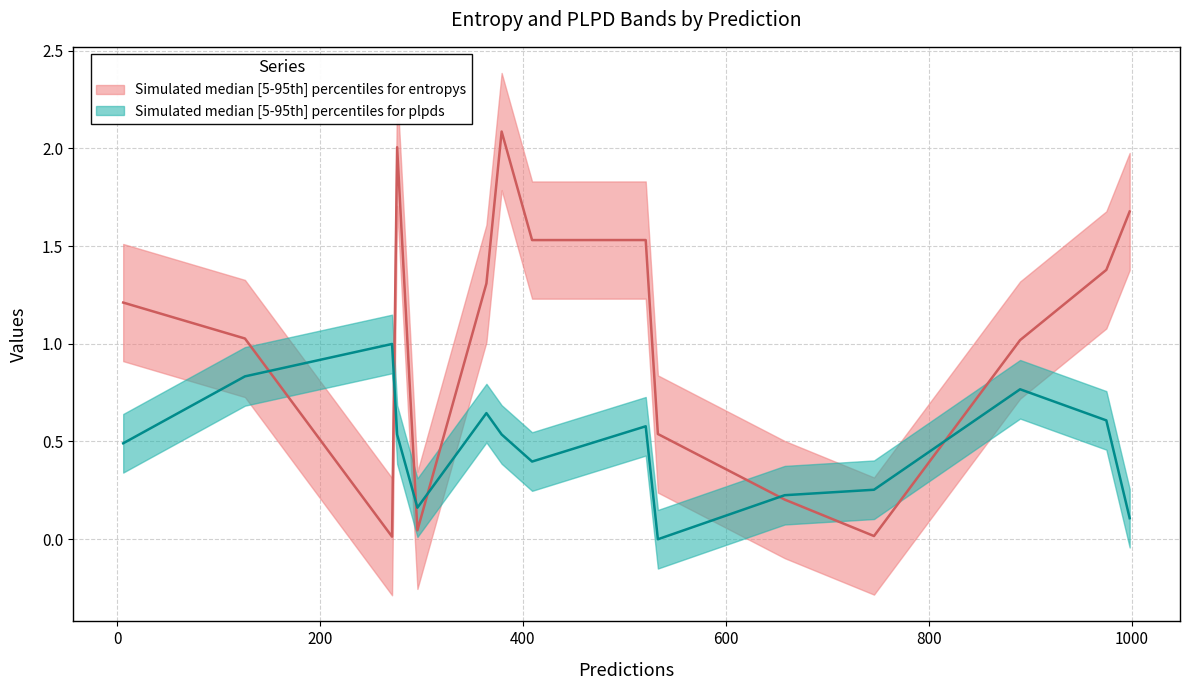

Which series changed the most between 6 and 296?

entropys